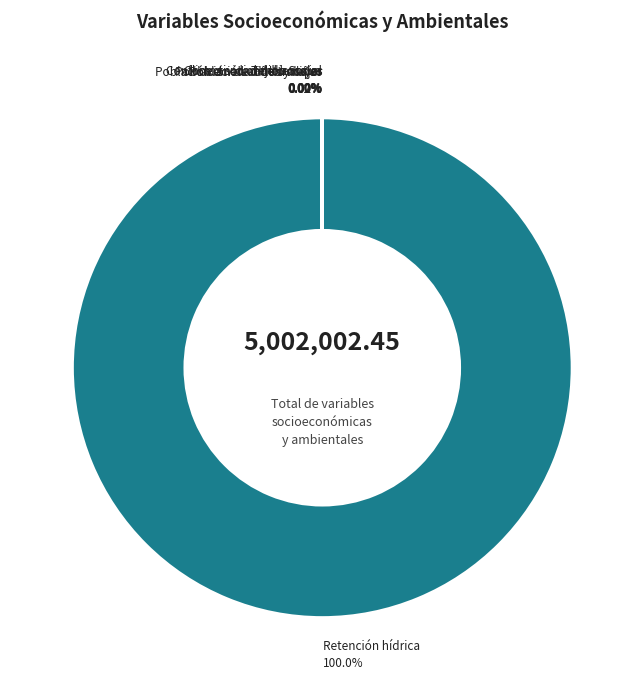

Is there any slice that represents more than half of the pie?

Yes